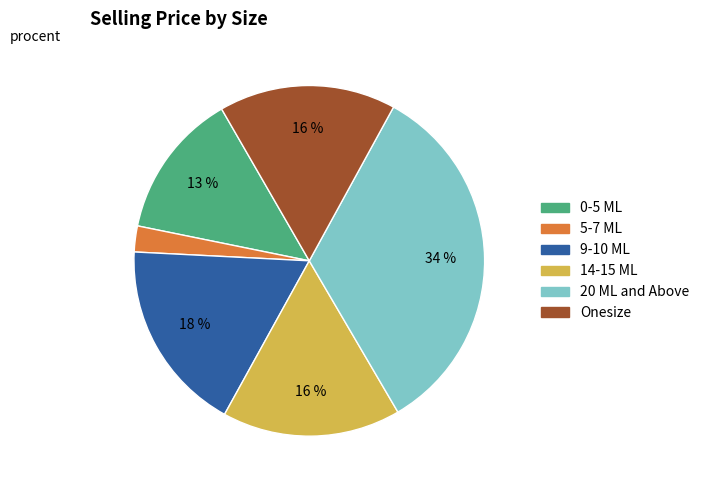

To the nearest percent, what is the difference between the 0-5 ML and Onesize slice percentages?

3%